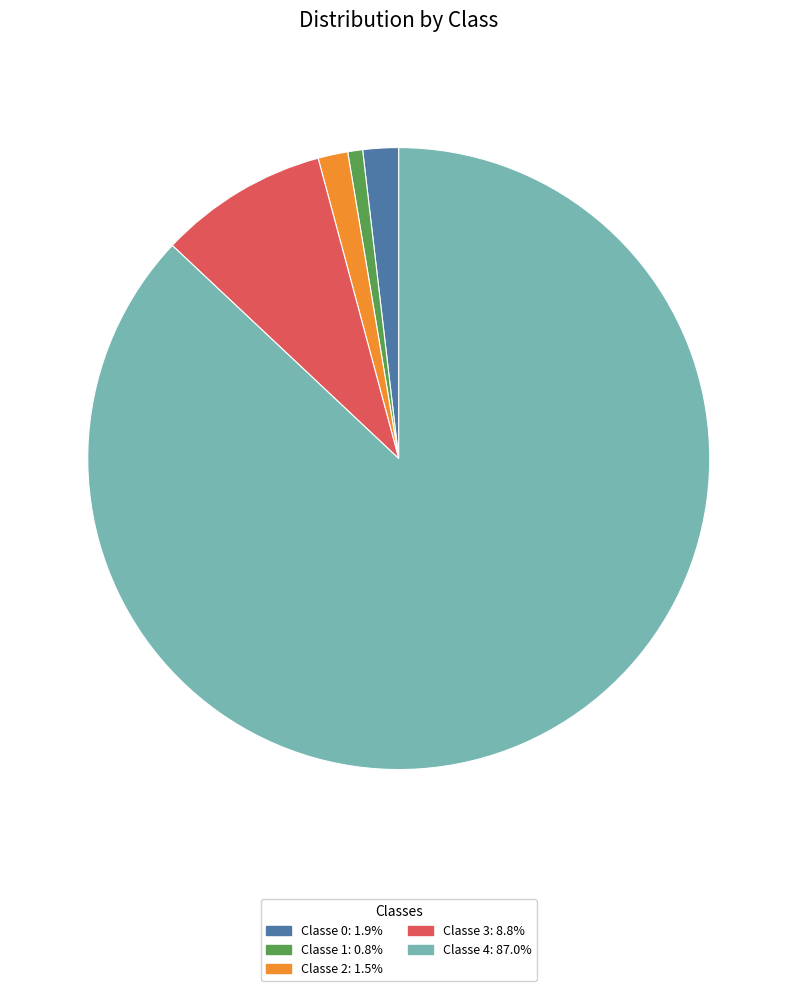

What is the ratio of the value at Classe 4: 87.0% to the value at Classe 1: 0.8%?

112.6